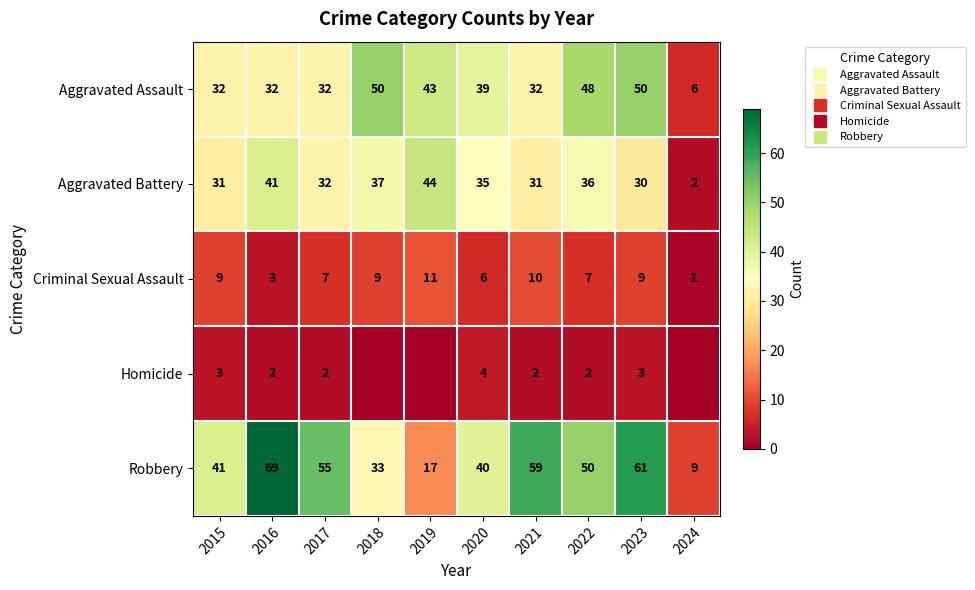

At which category is the sum across all series the highest?

2023